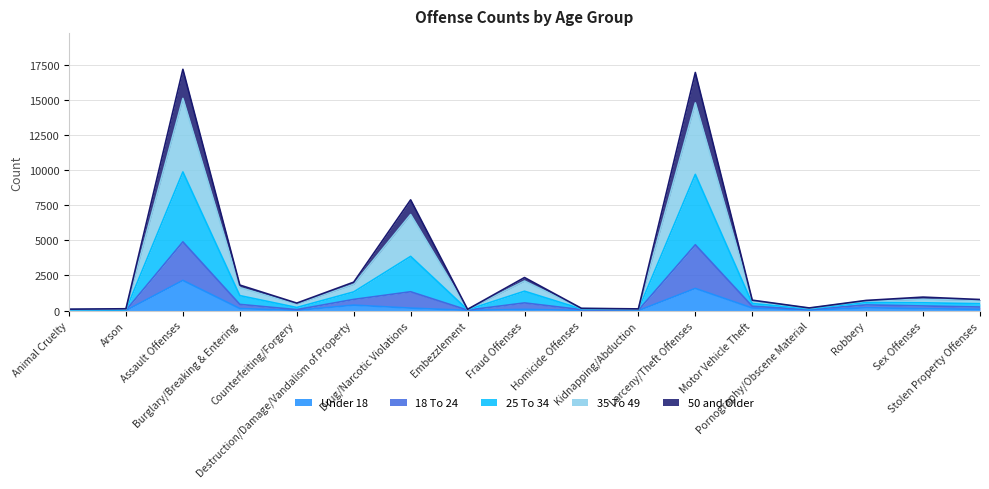

Does the chart display data point markers on the line(s)?

No